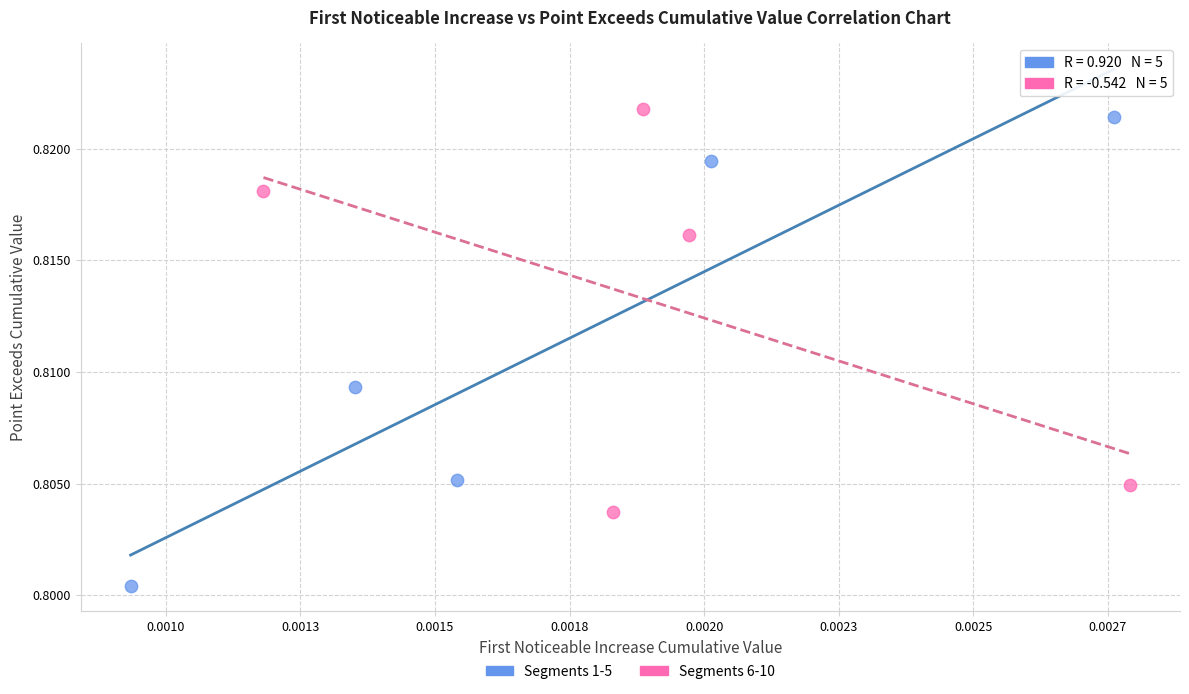

Which series has the largest Y range (max minus min)?

Segments 1-5